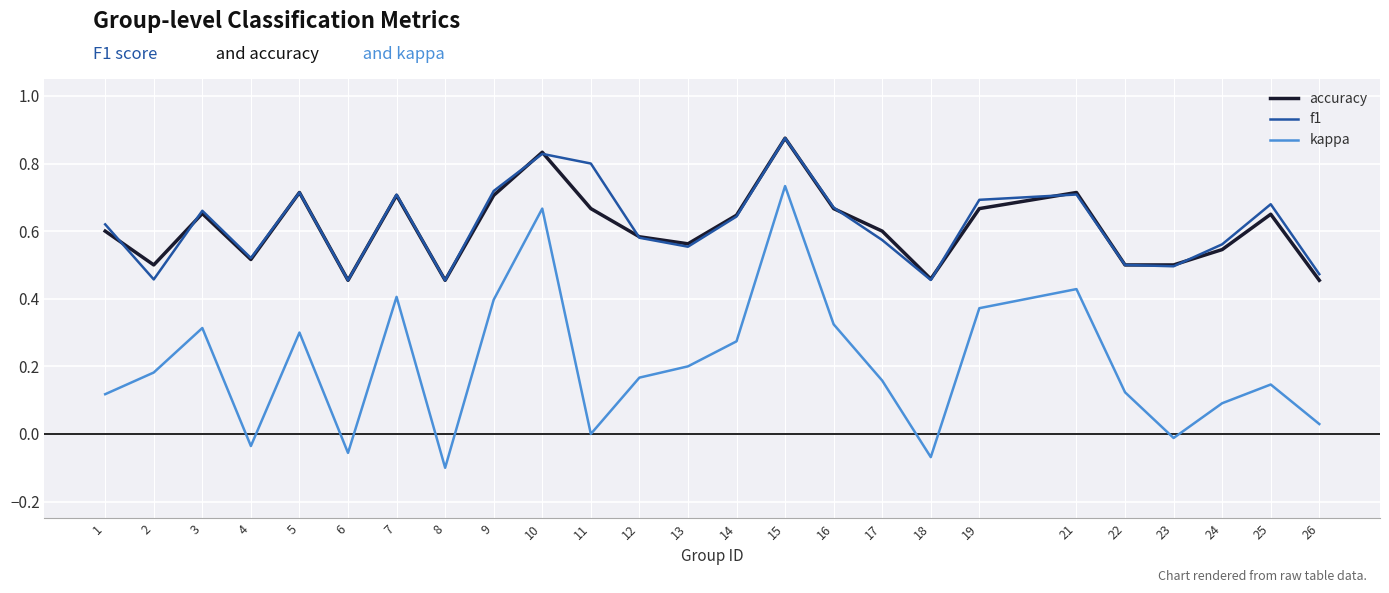

What is the sum of all f1 values?

15.4